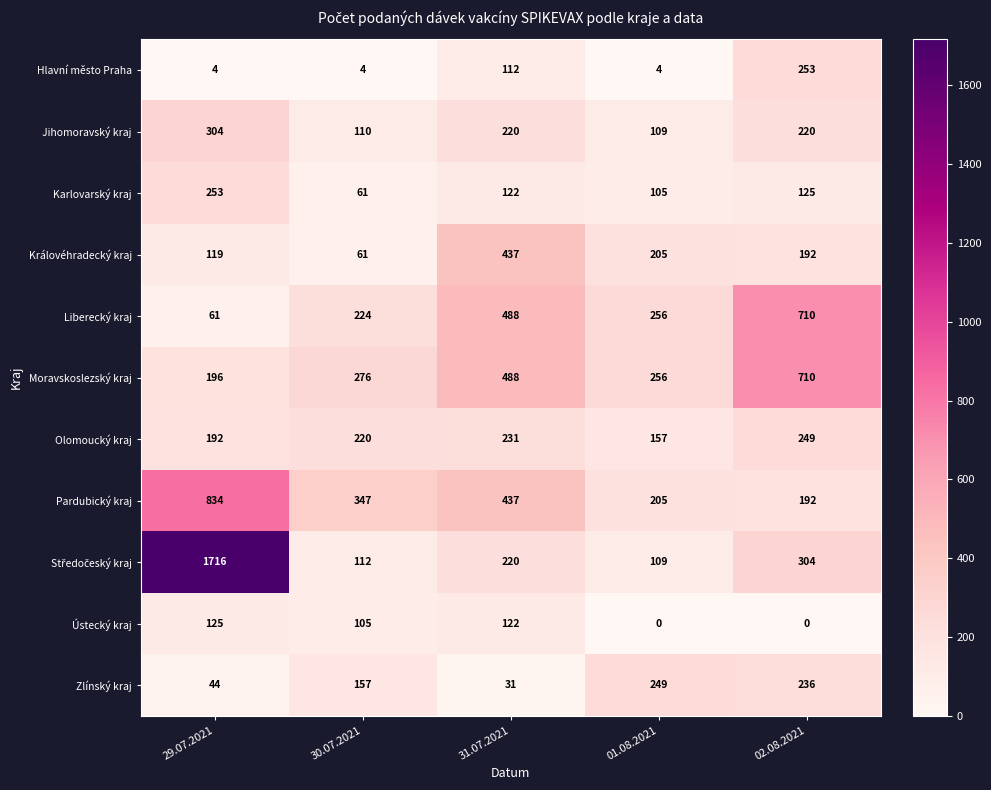

What is the total value across all series at 31.07.2021?

2908